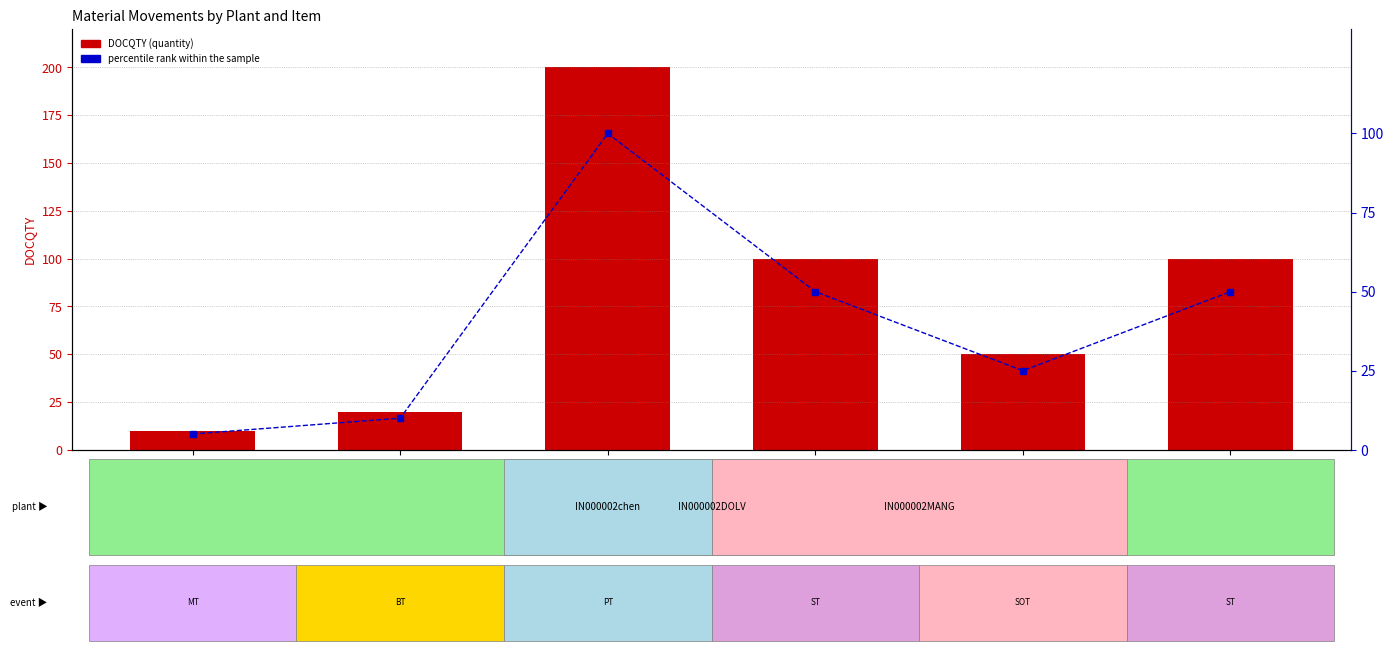

Rank the series by their average value, from lowest to highest.

percentile rank within the sample, DOCQTY